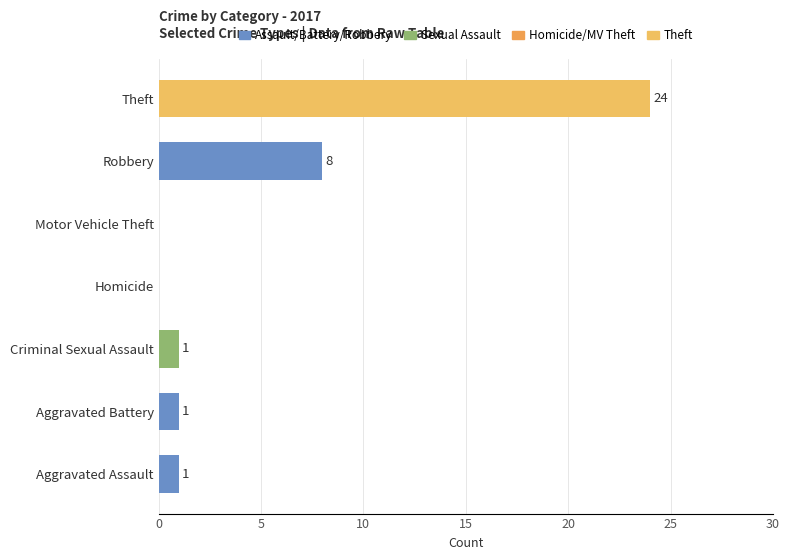

Is it true that the value at Motor Vehicle Theft is 11?

False